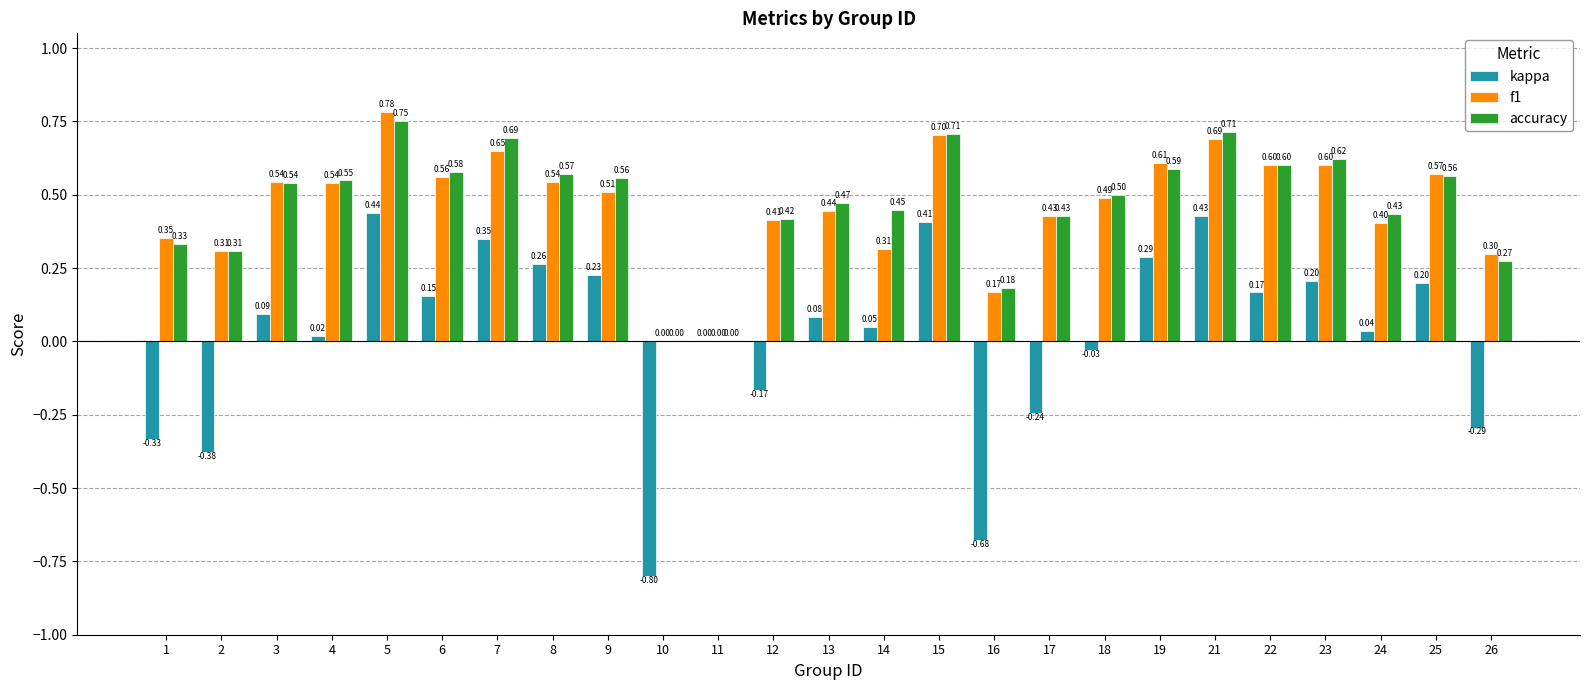

Which series changed the most between 8 and 11?

accuracy